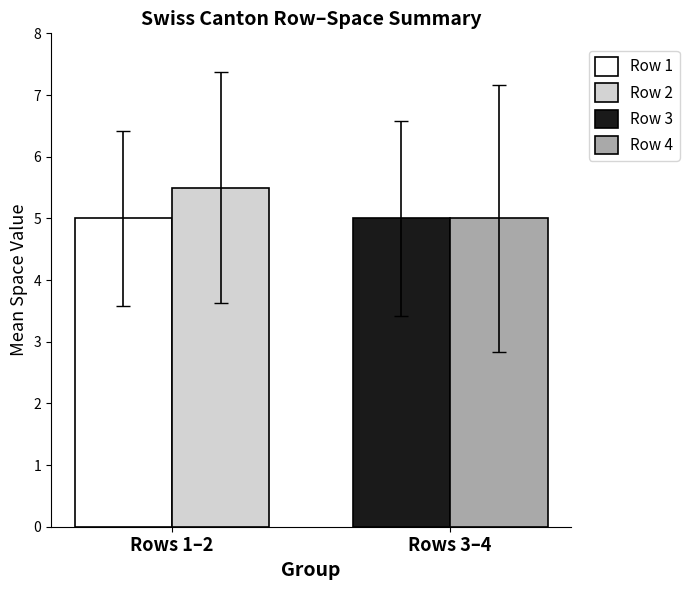

What is the highest value of the Row 3 series?

5.0